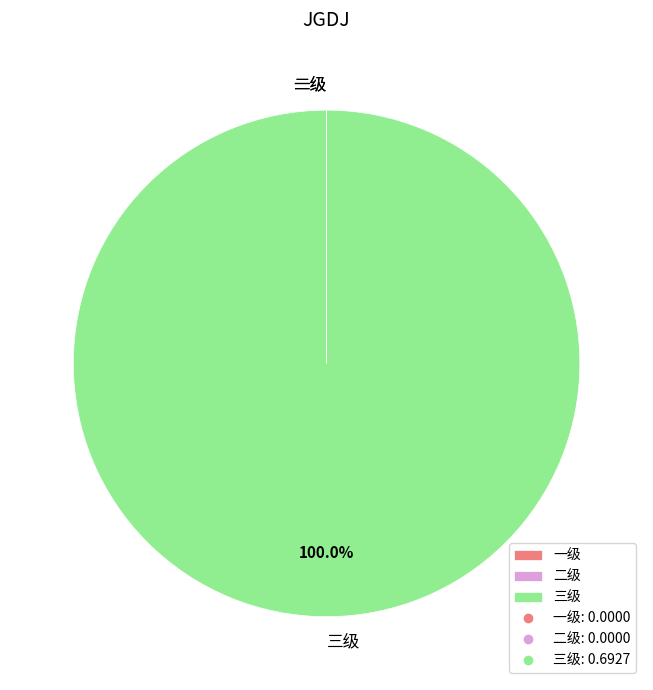

To the nearest percent, what portion does 三级 represent?

100%